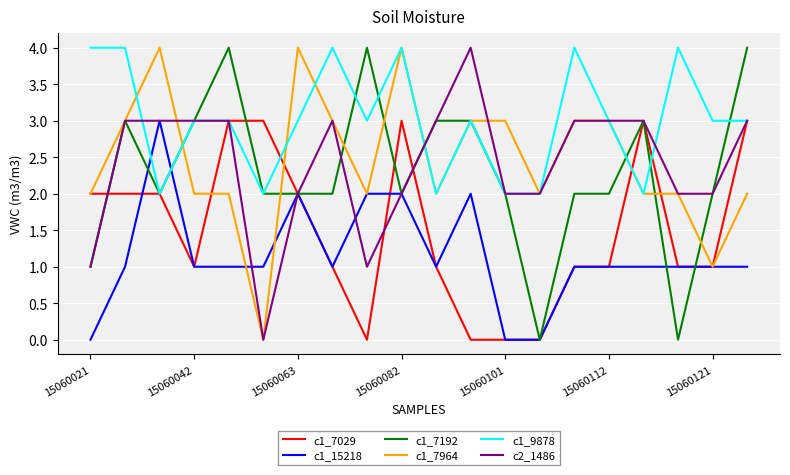

Which series has the largest total across all categories?

c1_9878